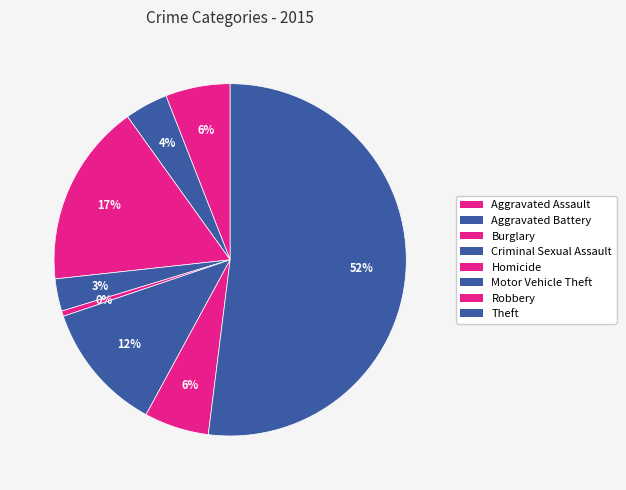

What is the total percentage of Theft and Homicide?

52.5%